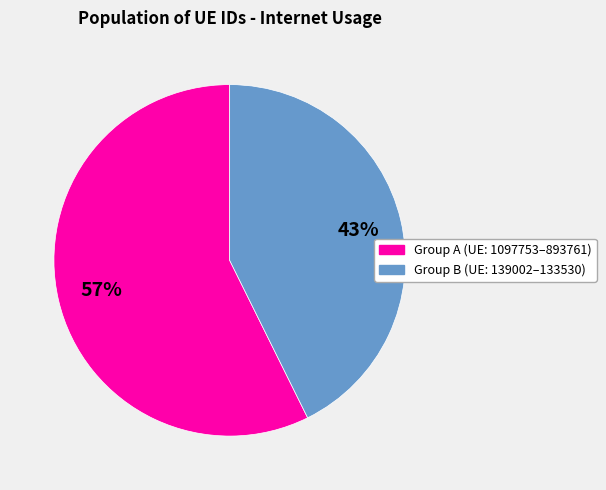

What percentage is the Group B (UE: 139002–133530) slice, to the nearest percent?

43%